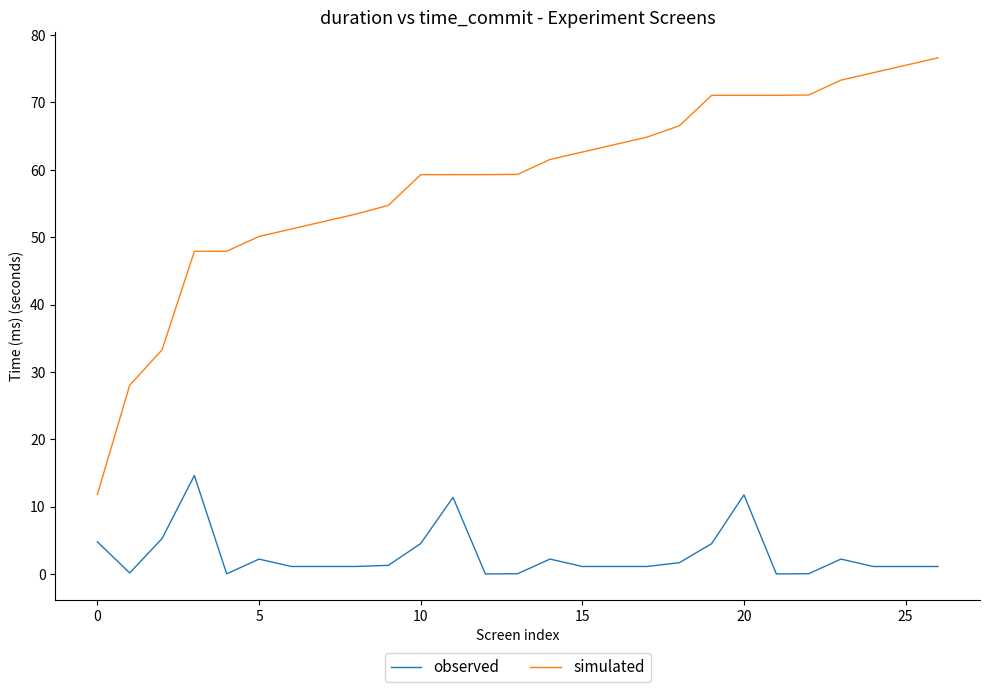

Which series has the widest spread of values?

simulated